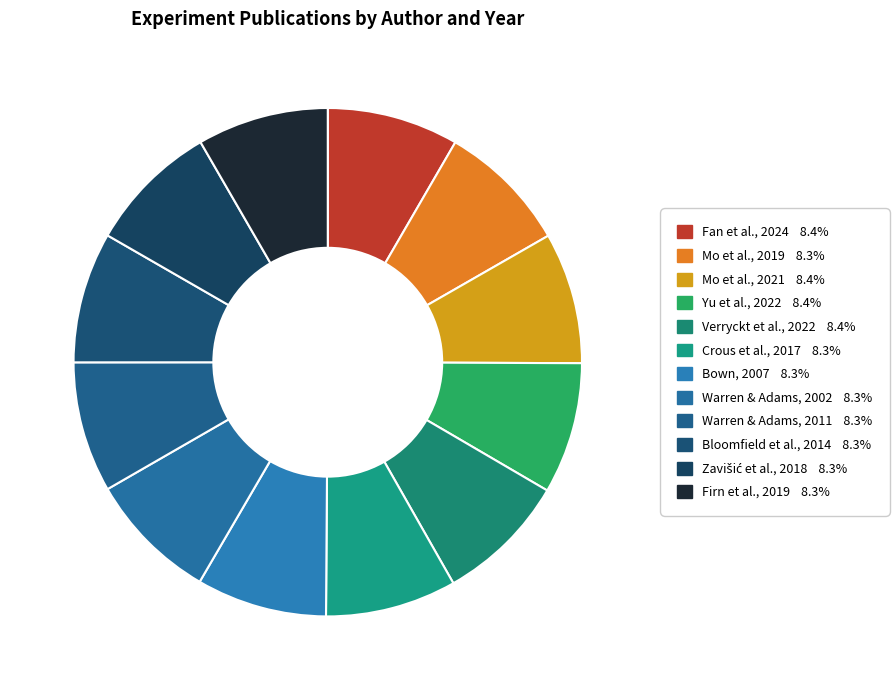

Rank the categories by value from highest to lowest.

Fan et al., 2024, Yu et al., 2022, Verryckt et al., 2022, Mo et al., 2021, Mo et al., 2019, Firn et al., 2019, Zavišić et al., 2018, Crous et al., 2017, Bloomfield et al., 2014, Warren & Adams, 2011, Bown, 2007, Warren & Adams, 2002